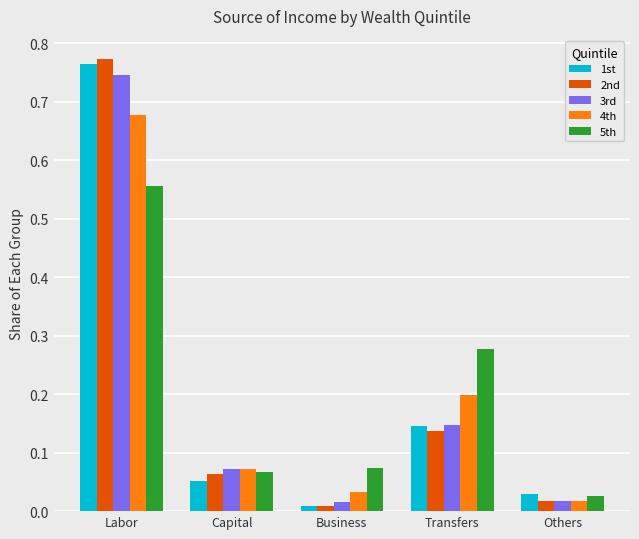

At how many categories does at least one series exceed 0?

5